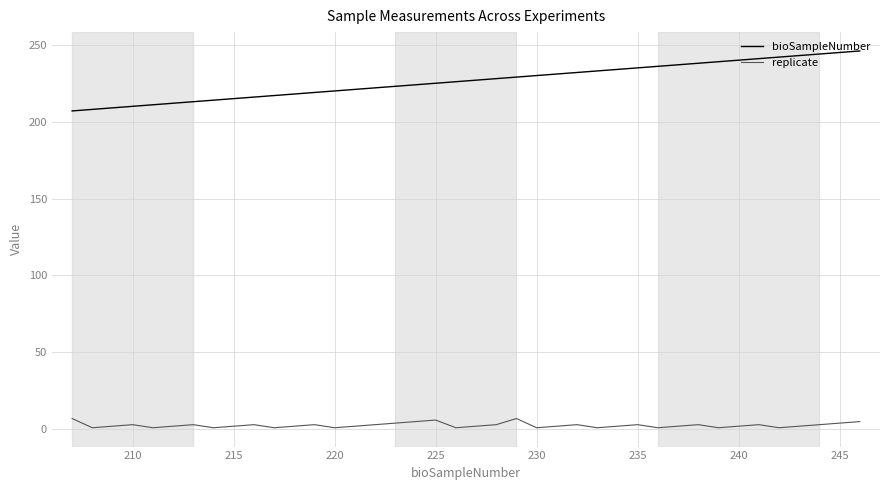

Rank the series by their average value, from highest to lowest.

bioSampleNumber, replicate